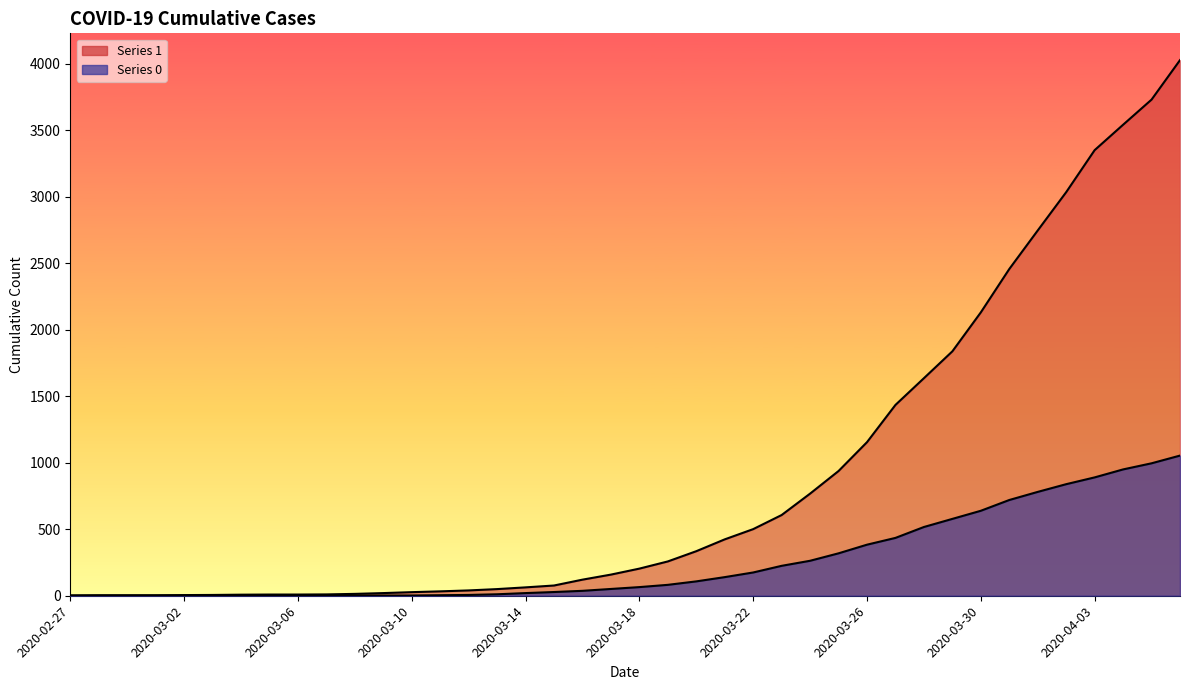

What is the total value across all series at 2020-03-17?

210